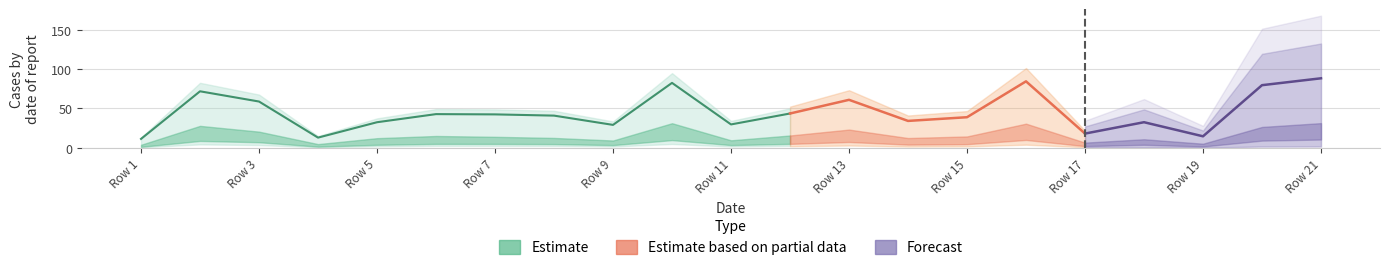

The value of 2_channel at Row 15 is 8.0. True or false?

False